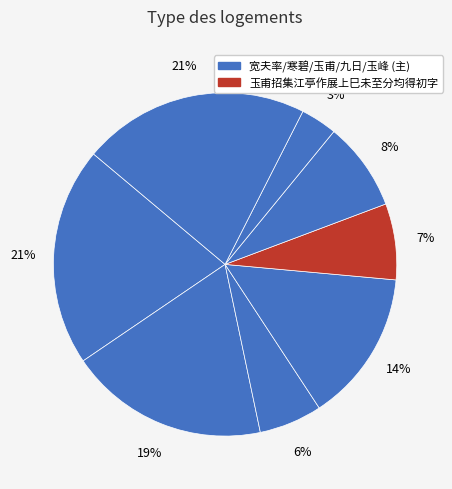

To the nearest percent, what is the difference between the largest and smallest slice percentages?

18%